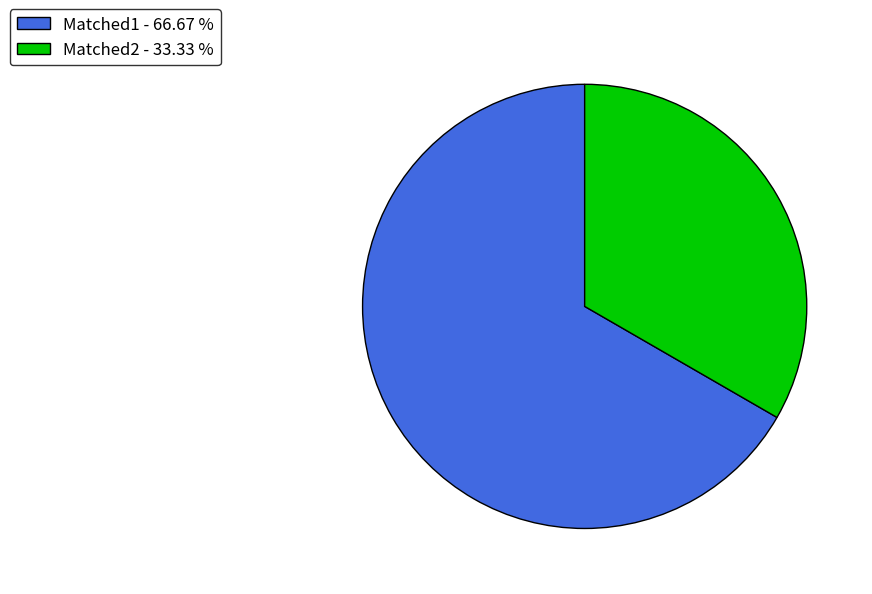

What is the largest slice in the pie chart?

Matched1